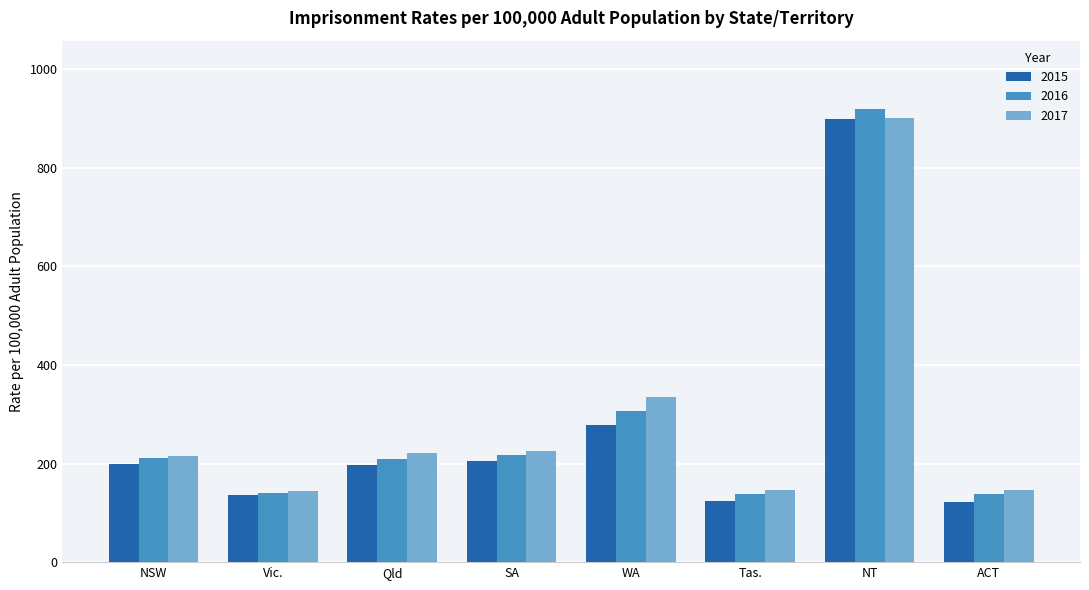

How many bars are there in each group?

3